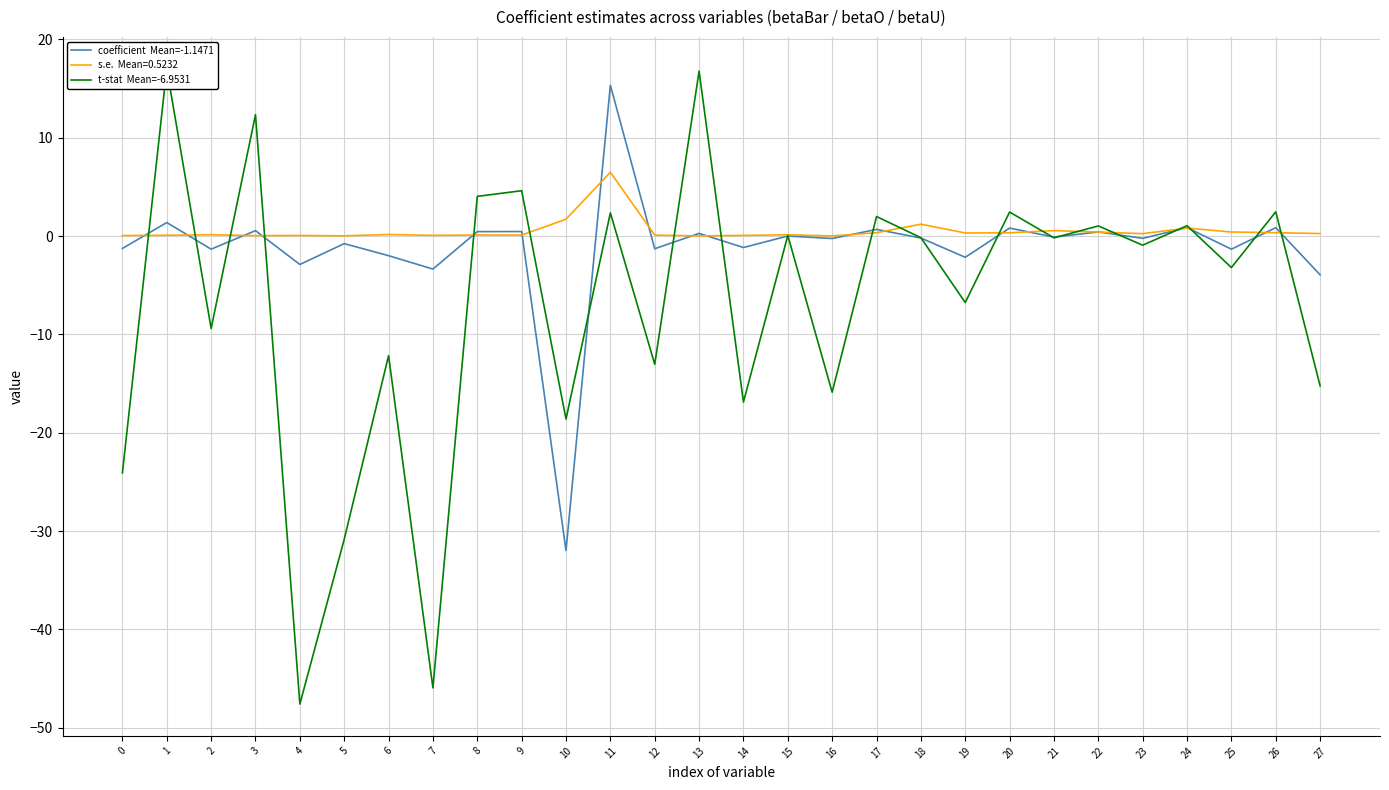

What is the sum of the t-stat  Mean=-6.9531 values at 11 and 14?

-14.5